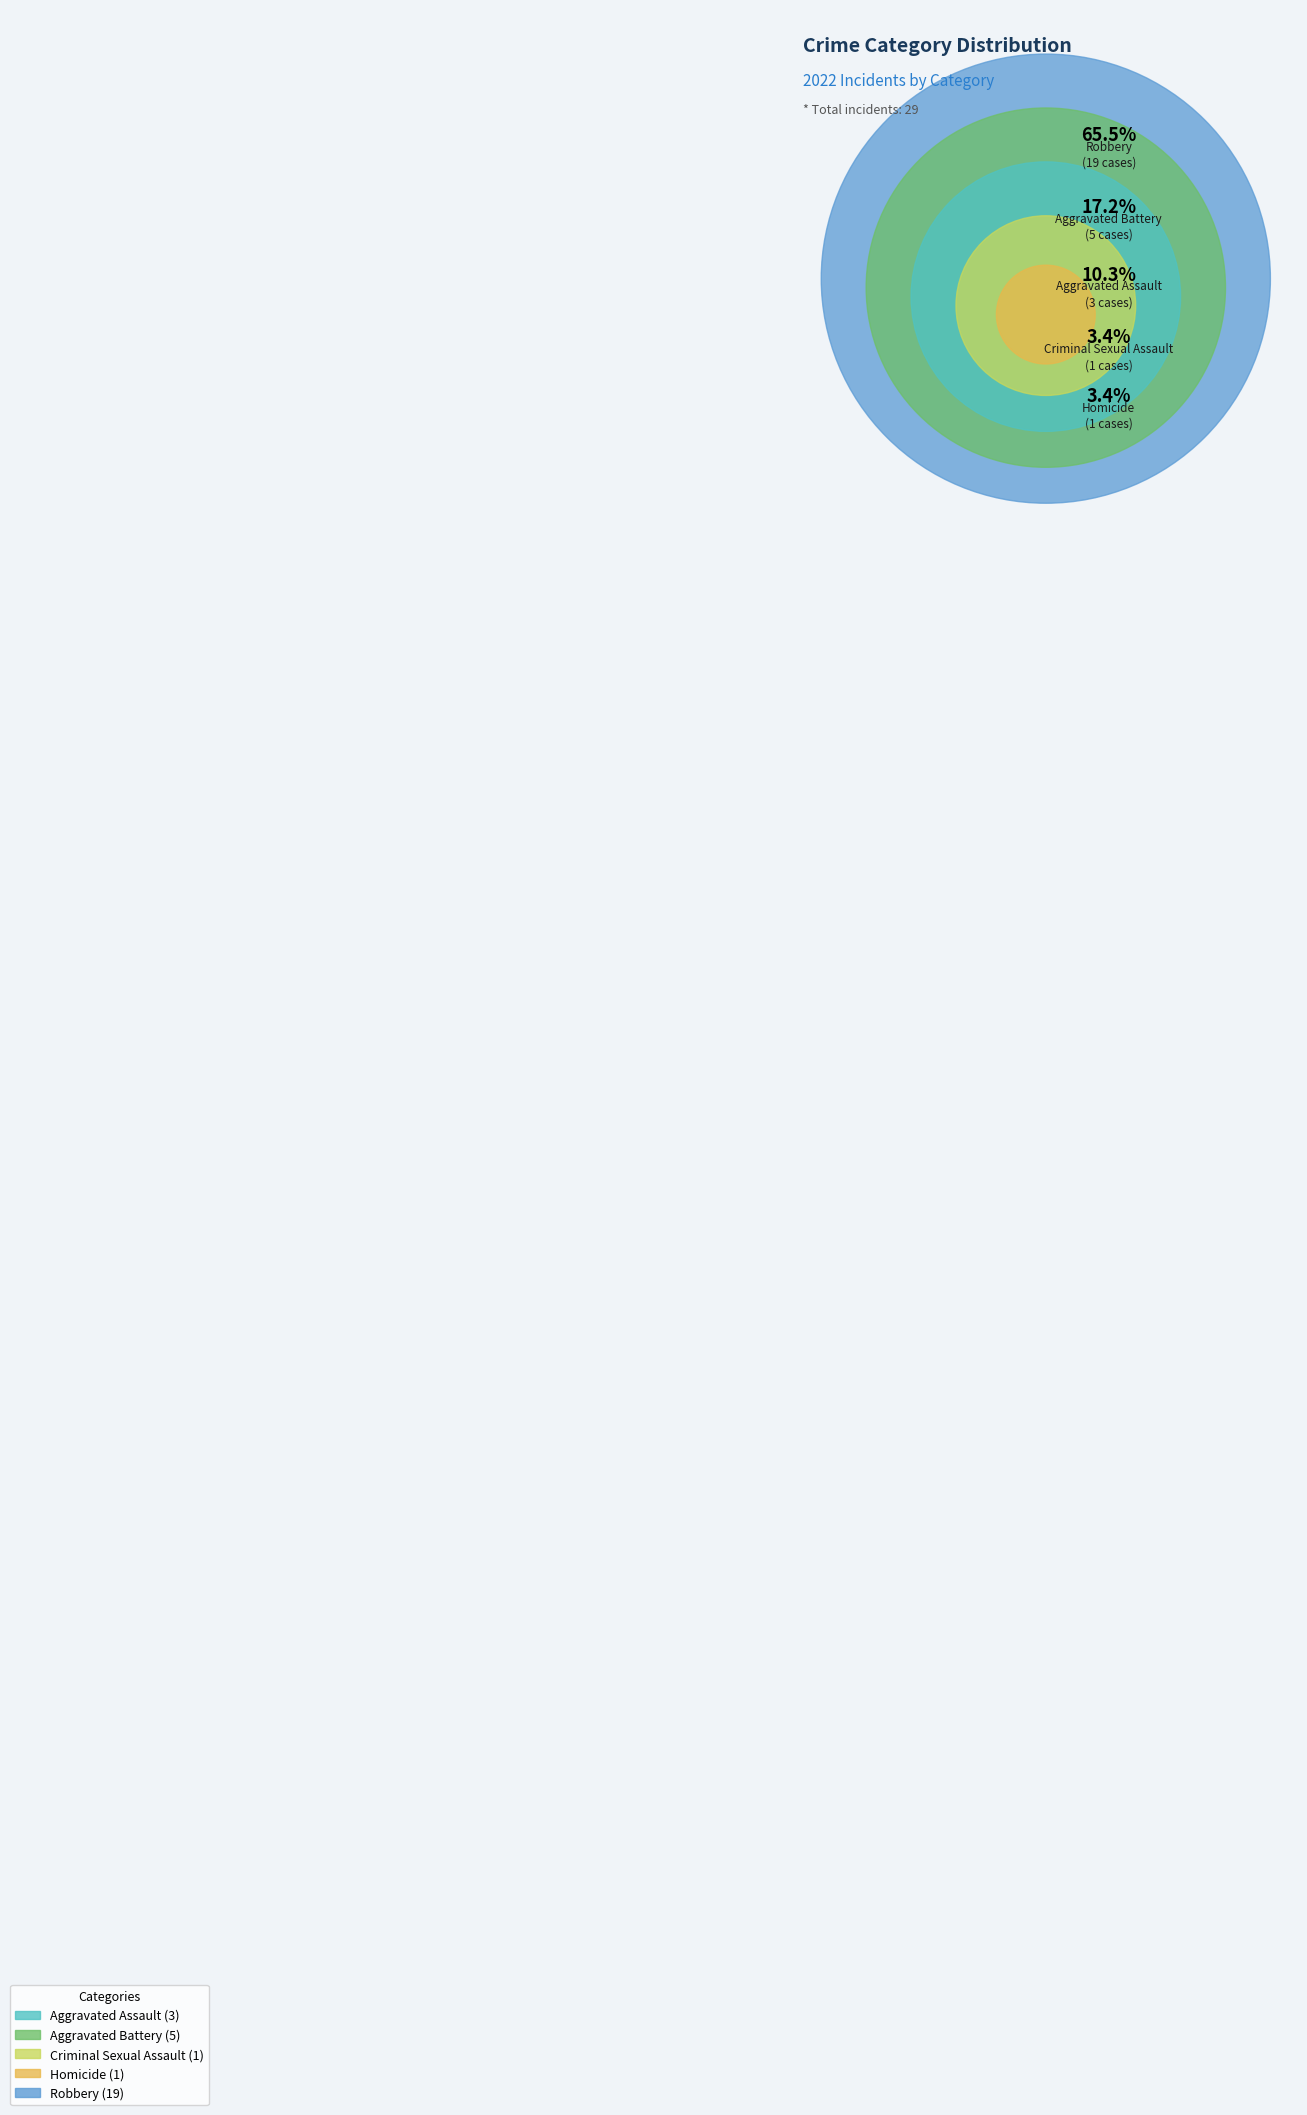

Do Aggravated Assault and Homicide together represent more than half of the pie?

No